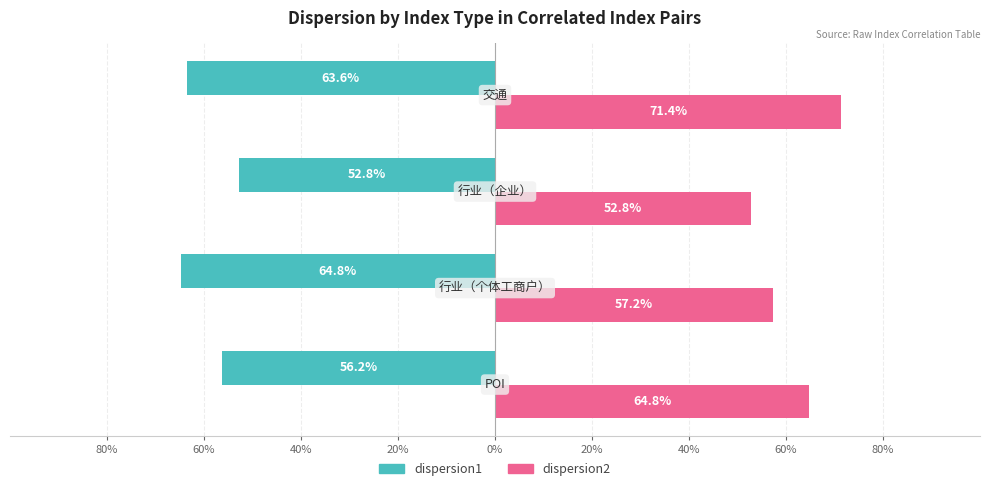

What are all the series names shown in the legend?

dispersion1, dispersion2